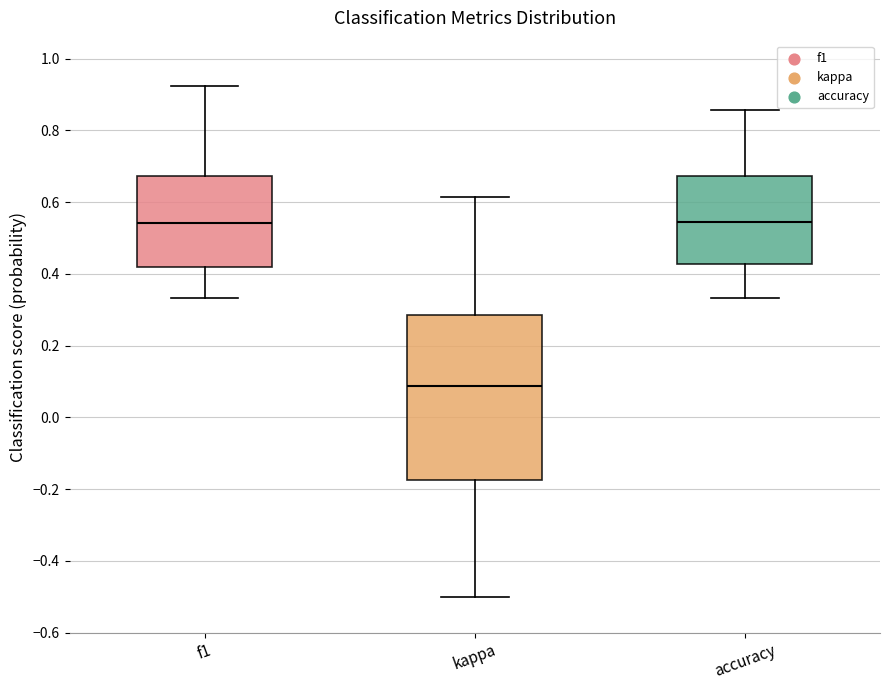

Where does the median line of the box for accuracy sit on the y-axis? The values are not printed on the chart, so give them approximately, as read against the axis.

0.54